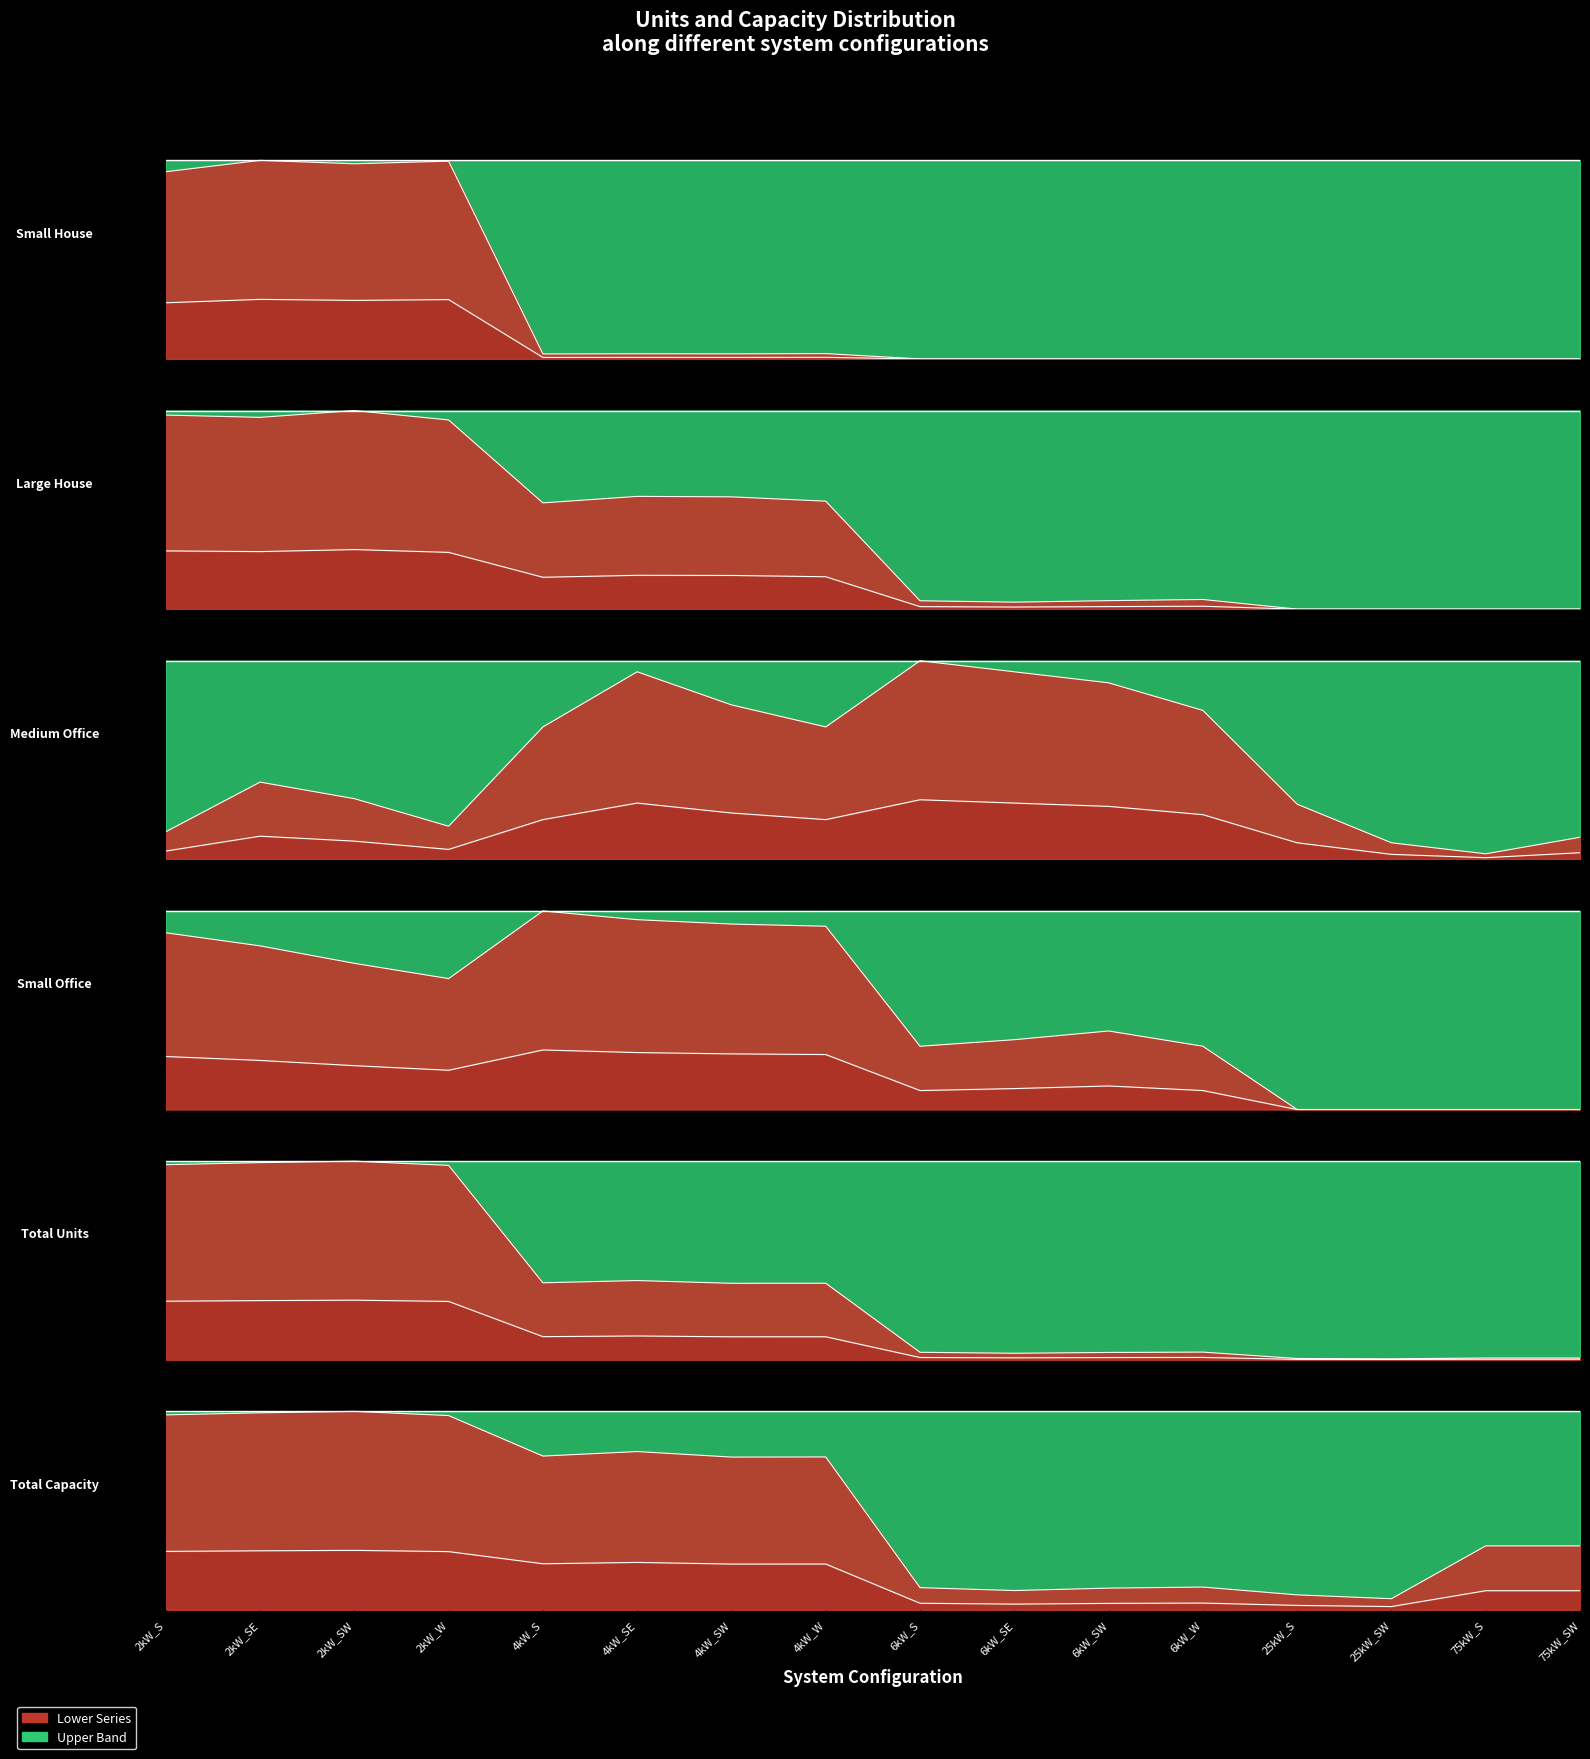

What is the average value of the Small House series?

0.3